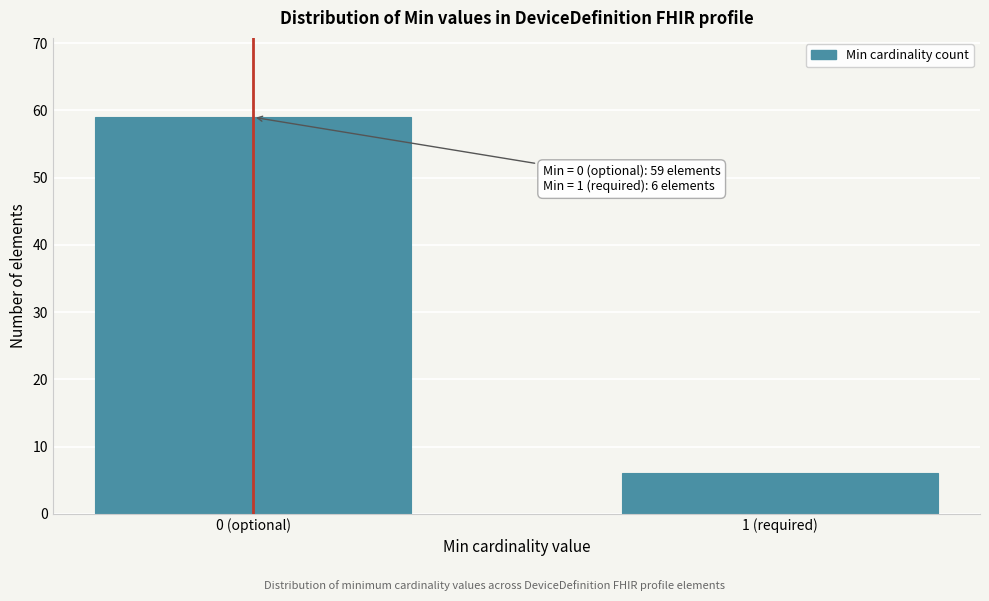

Reading left to right, extract all data points from this chart.

59	6